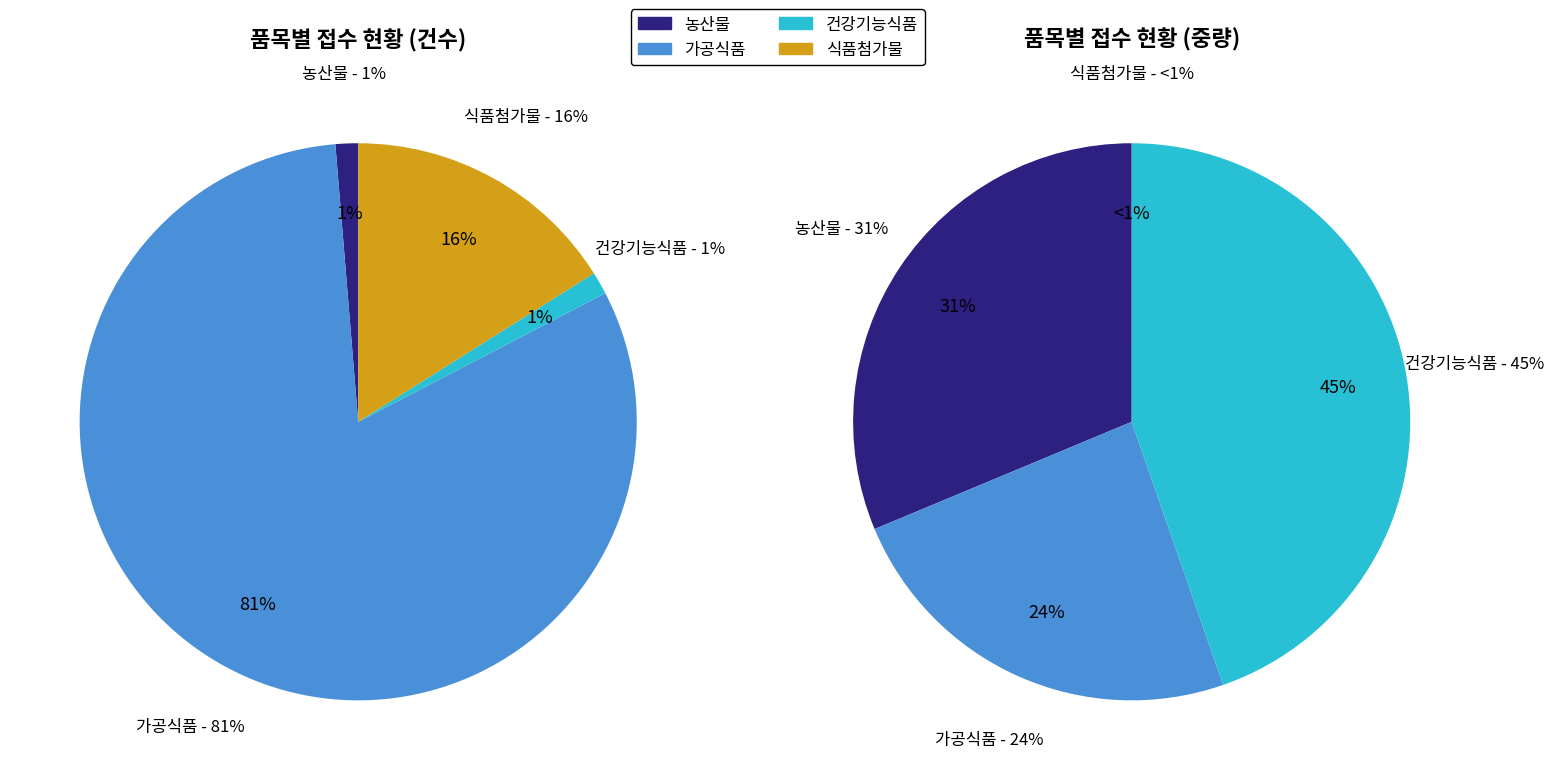

To the nearest percent, what is the difference between the largest and smallest slice percentages?

80%